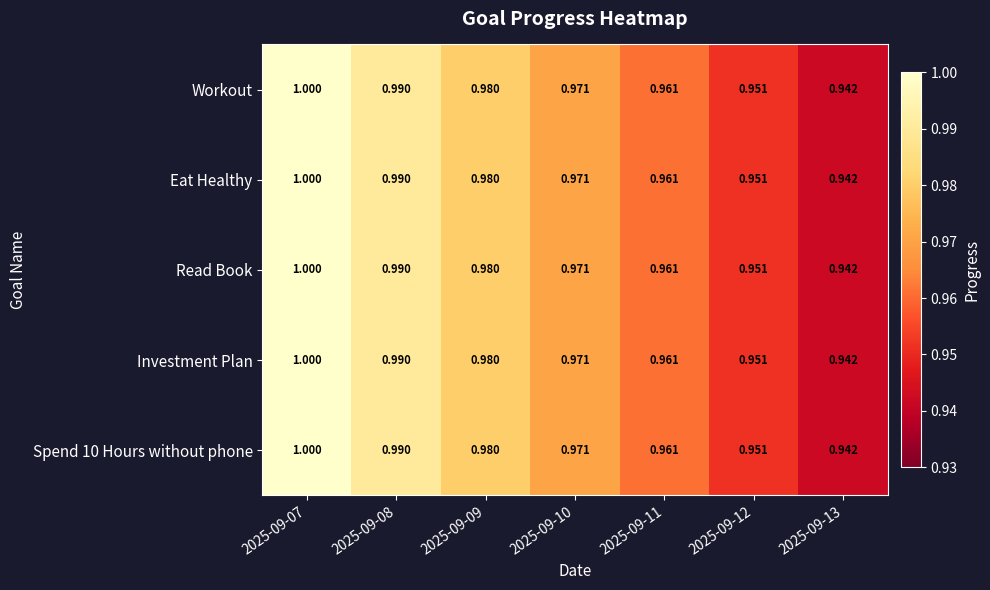

Reading right to left, transcribe all the data shown in this chart.

Workout: 2025-09-13=0.9	2025-09-12=1.0	2025-09-11=1.0	2025-09-10=1.0	2025-09-09=1.0	2025-09-08=1.0	2025-09-07=1.0
Eat Healthy: 2025-09-13=0.9	2025-09-12=1.0	2025-09-11=1.0	2025-09-10=1.0	2025-09-09=1.0	2025-09-08=1.0	2025-09-07=1.0
Read Book: 2025-09-13=0.9	2025-09-12=1.0	2025-09-11=1.0	2025-09-10=1.0	2025-09-09=1.0	2025-09-08=1.0	2025-09-07=1.0
Investment Plan: 2025-09-13=0.9	2025-09-12=1.0	2025-09-11=1.0	2025-09-10=1.0	2025-09-09=1.0	2025-09-08=1.0	2025-09-07=1.0
Spend 10 Hours without phone: 2025-09-13=0.9	2025-09-12=1.0	2025-09-11=1.0	2025-09-10=1.0	2025-09-09=1.0	2025-09-08=1.0	2025-09-07=1.0